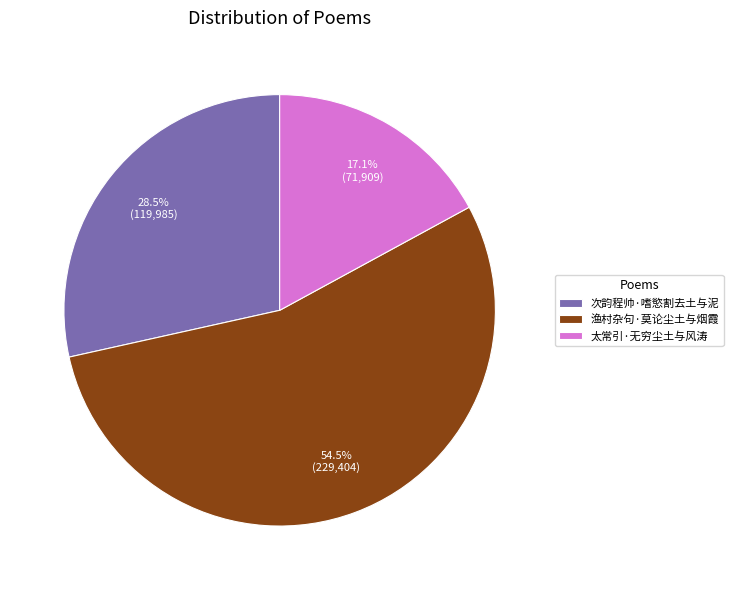

Which slice is the smallest?

太常引·无穷尘土与风涛